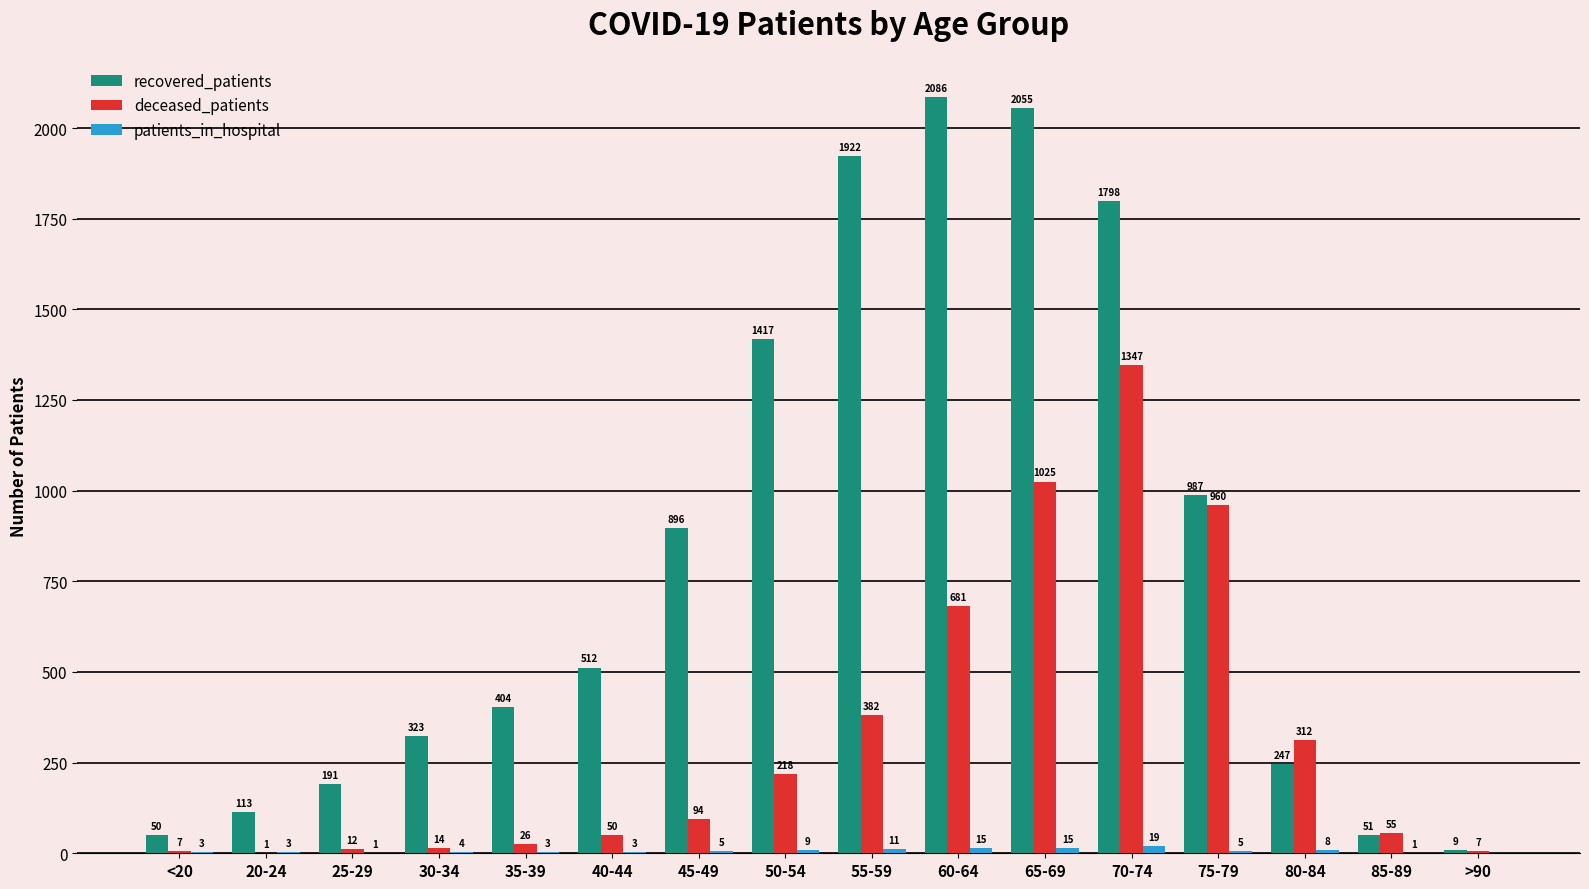

Which series changed the most between <20 and 35-39?

recovered_patients